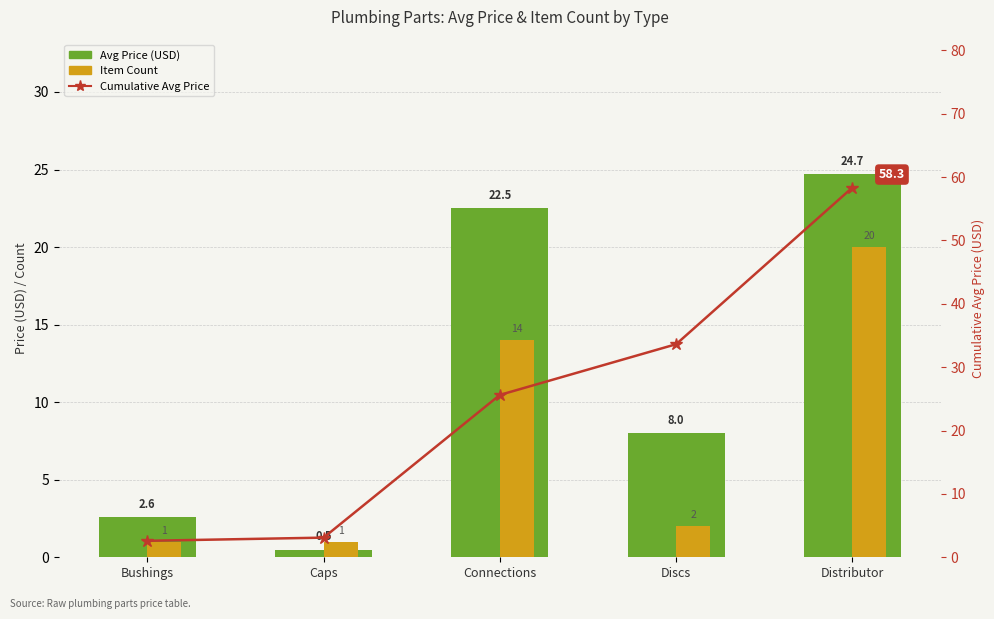

How many values in the Item Count series are below 2?

2